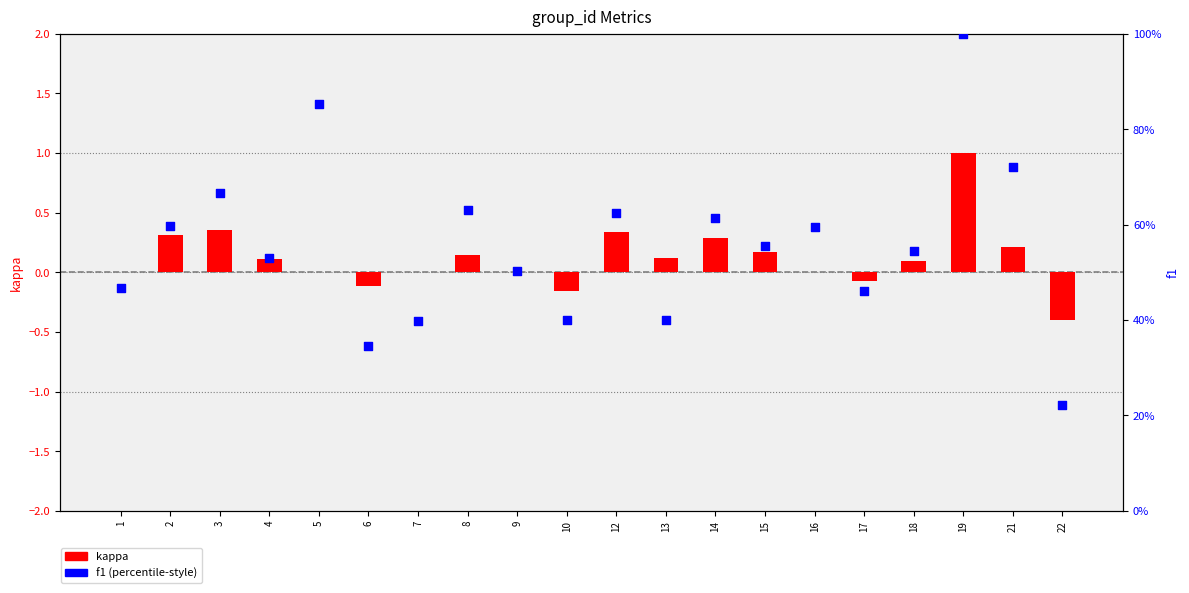

At how many categories does at least one series exceed 0?

20